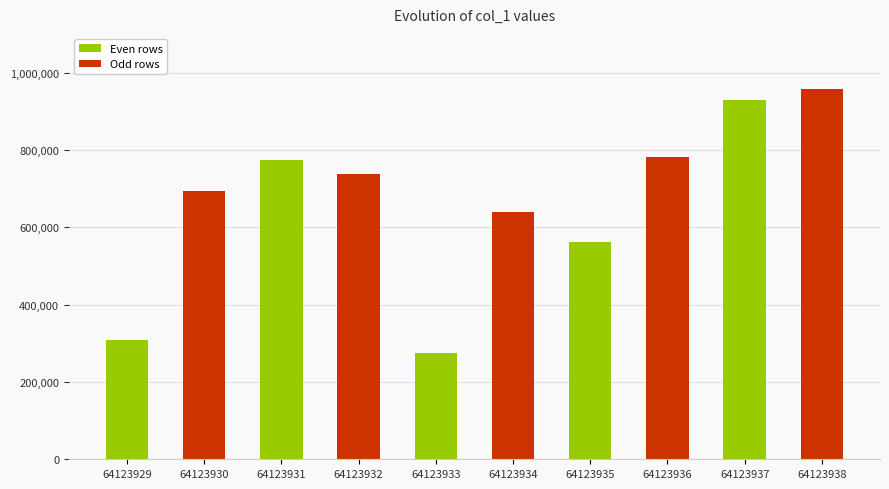

What is the average value?

666228